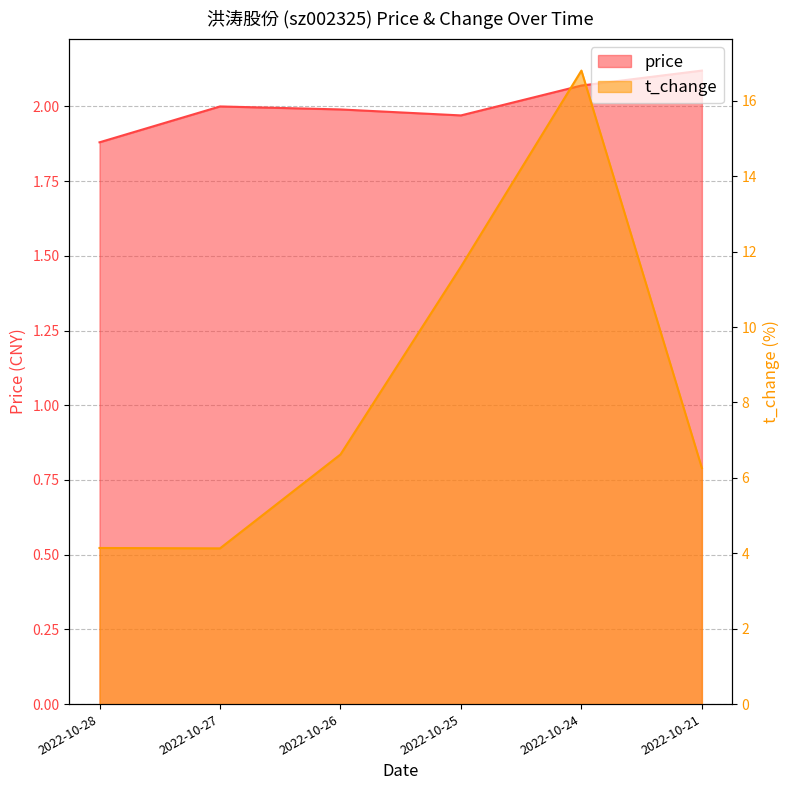

How many data points in t_change are less than 6?

2